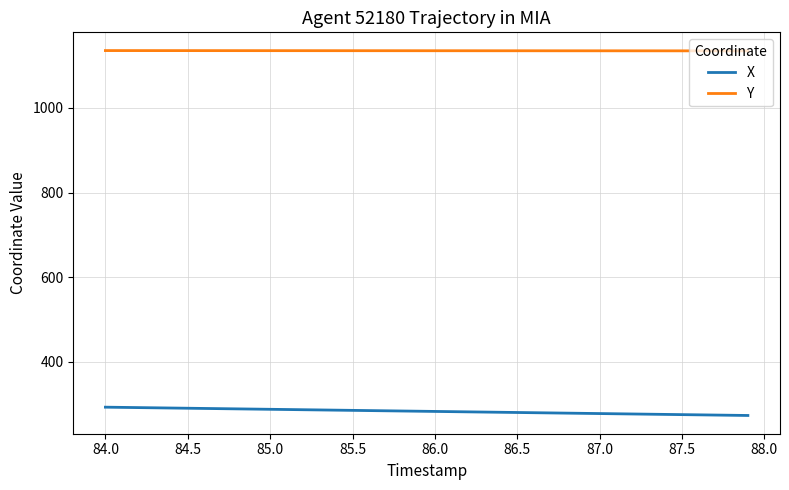

True or false: X and Y cross at least once.

False